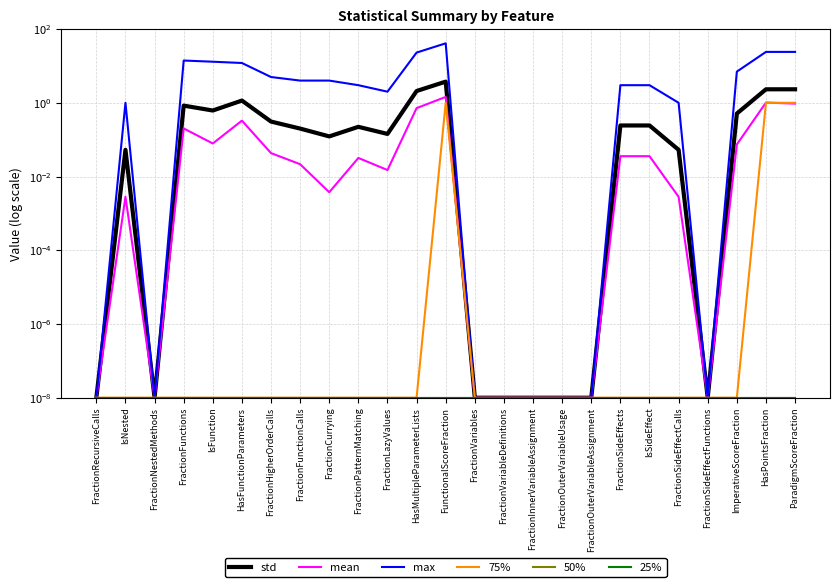

At FractionVariables, list the series in order from largest to smallest.

std, mean, max, 75%, 50%, 25%